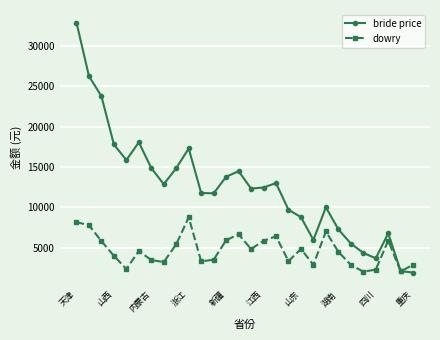

Which series has the widest spread of values?

bride price